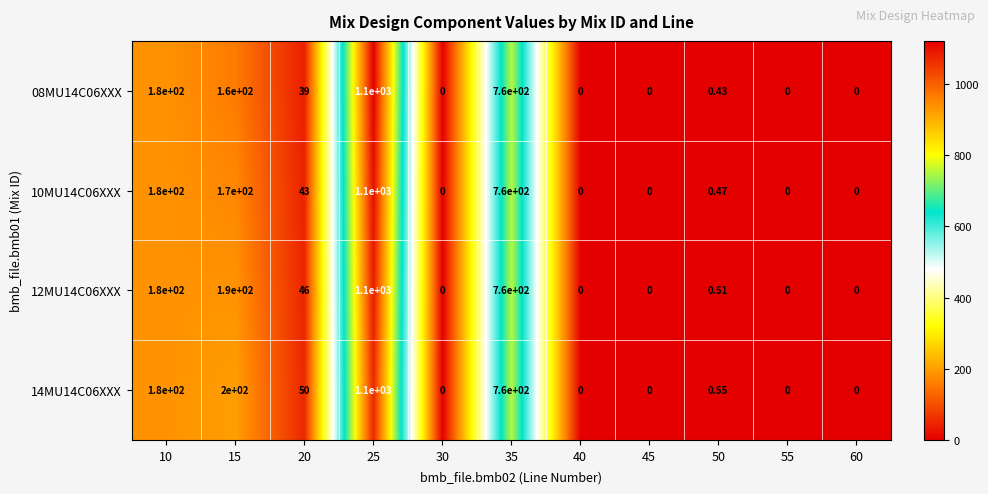

What is the spread (max minus min) of values at 15?

40.0